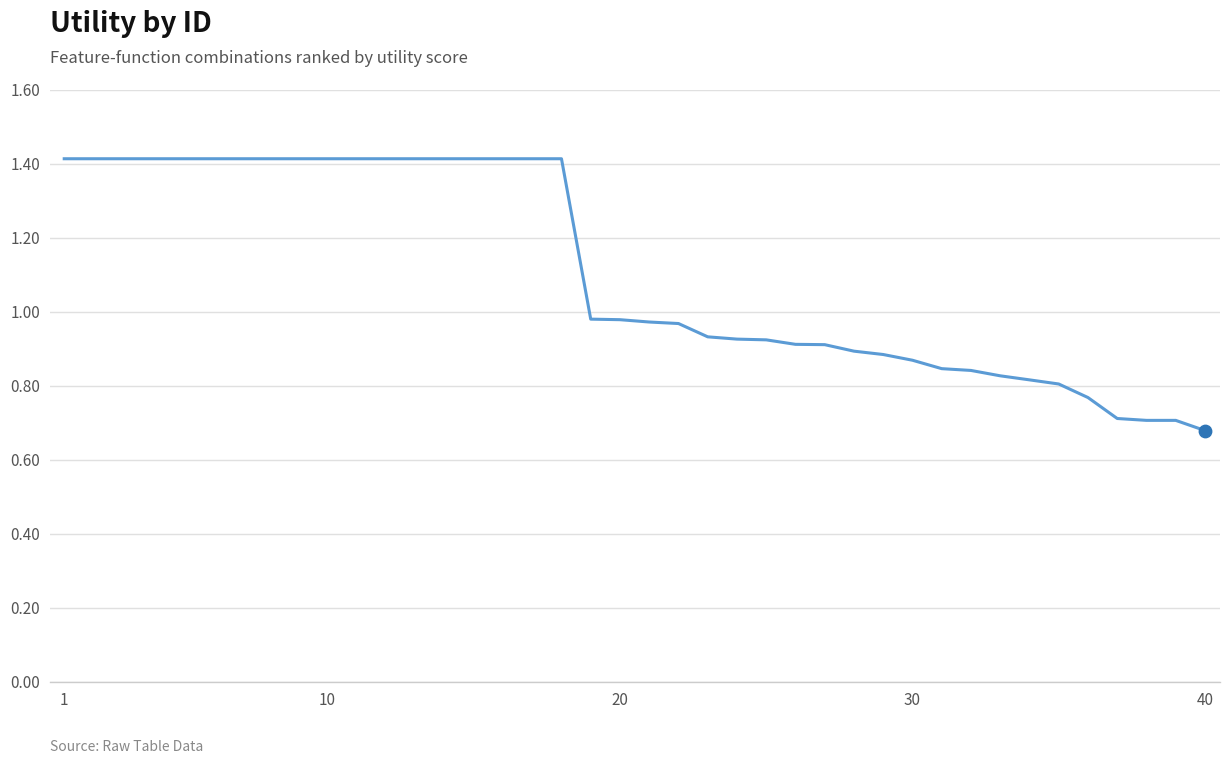

What is the greatest value displayed?

1.4